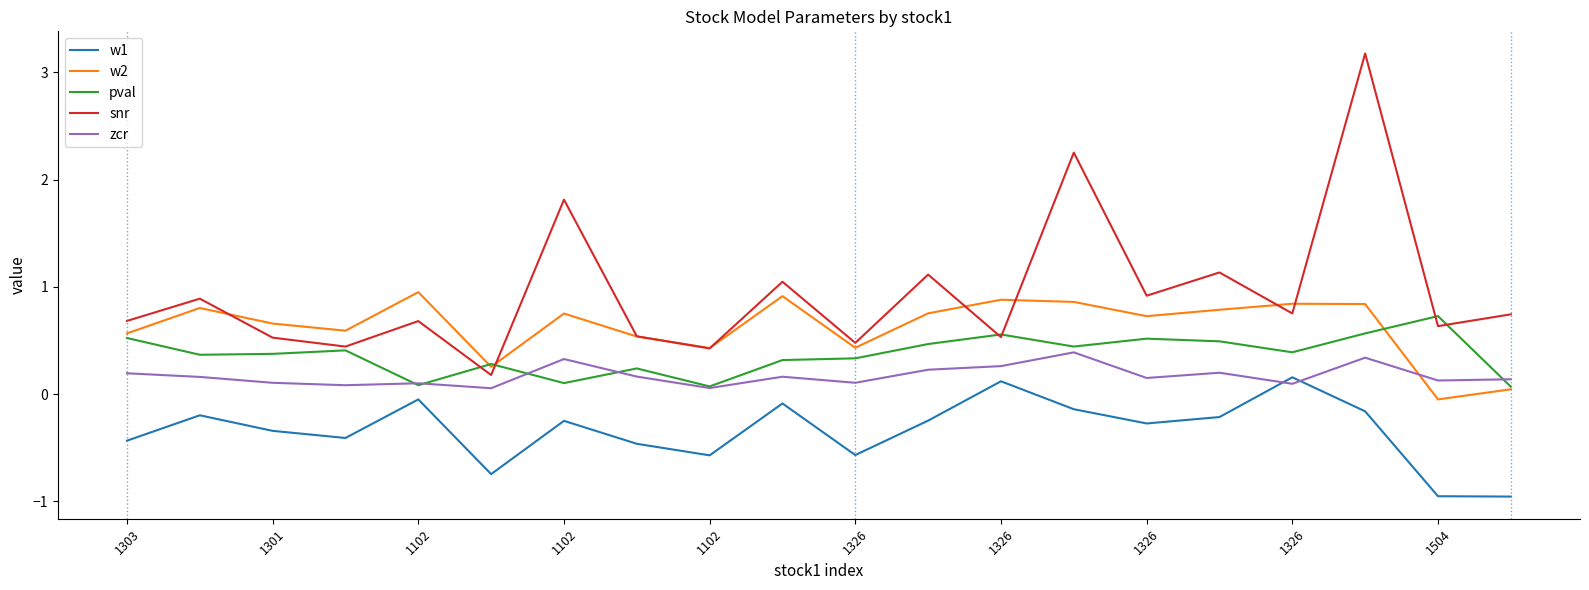

What is the greatest value displayed?

3.2